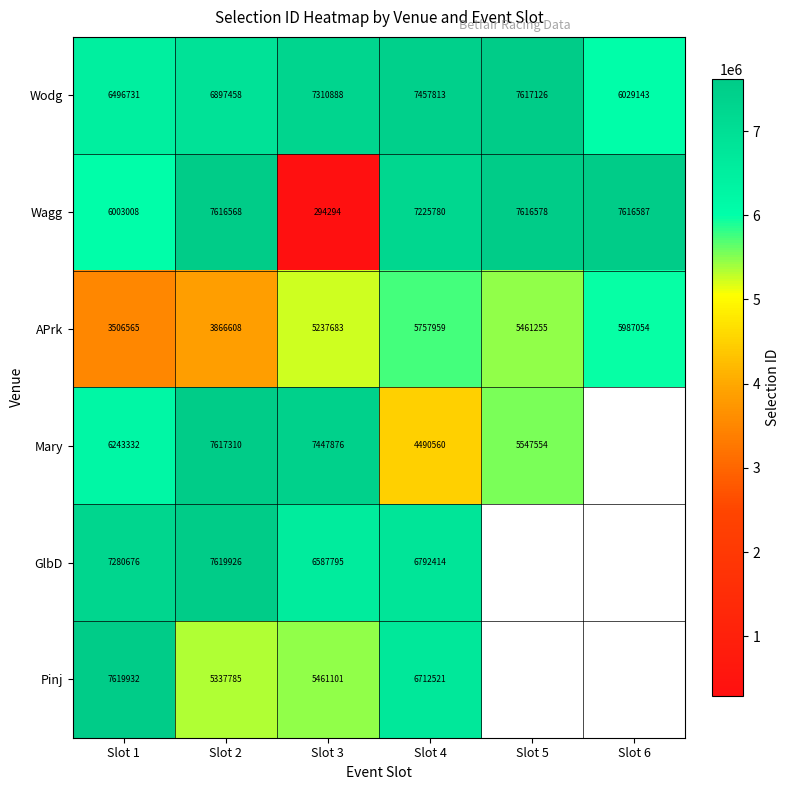

What is the difference between the maximum and second lowest values in the Wodg series?

1120395